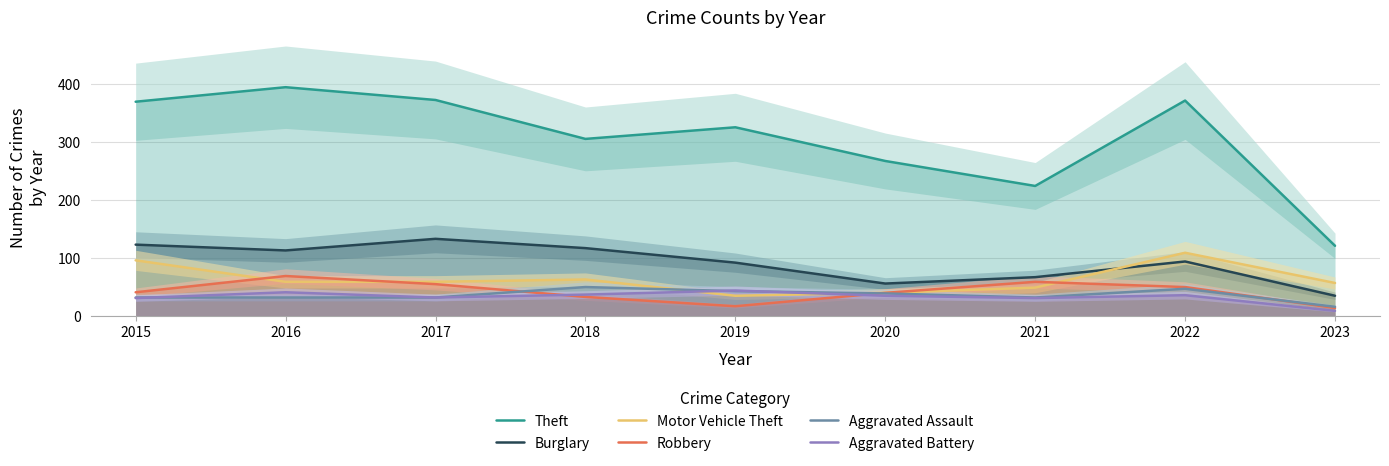

What is the difference between the highest and lowest values at 2015?

338